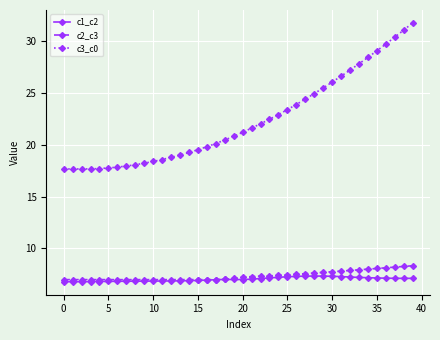

True or false: c3_c0 and c1_c2 intersect in this chart.

False